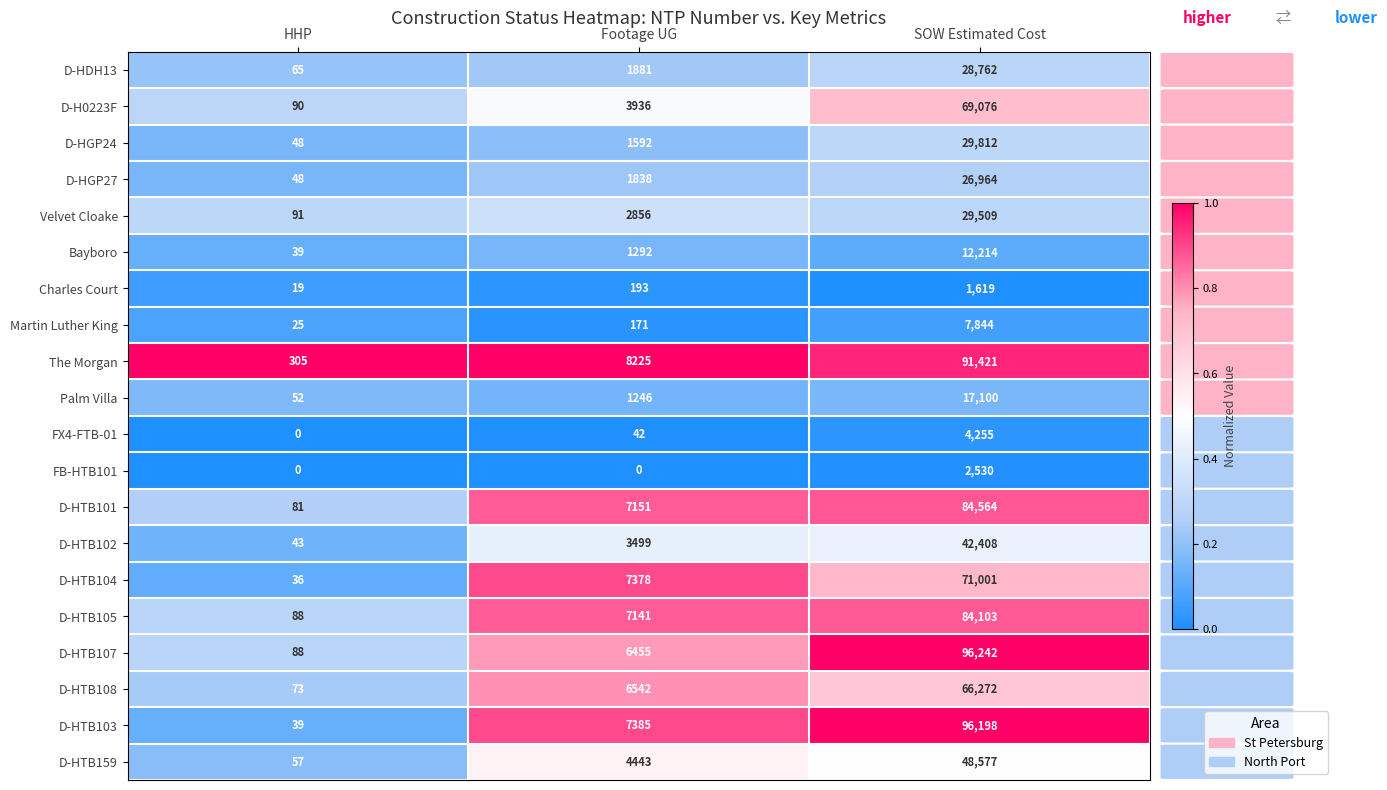

Which series has the widest spread of values?

D-HTB103